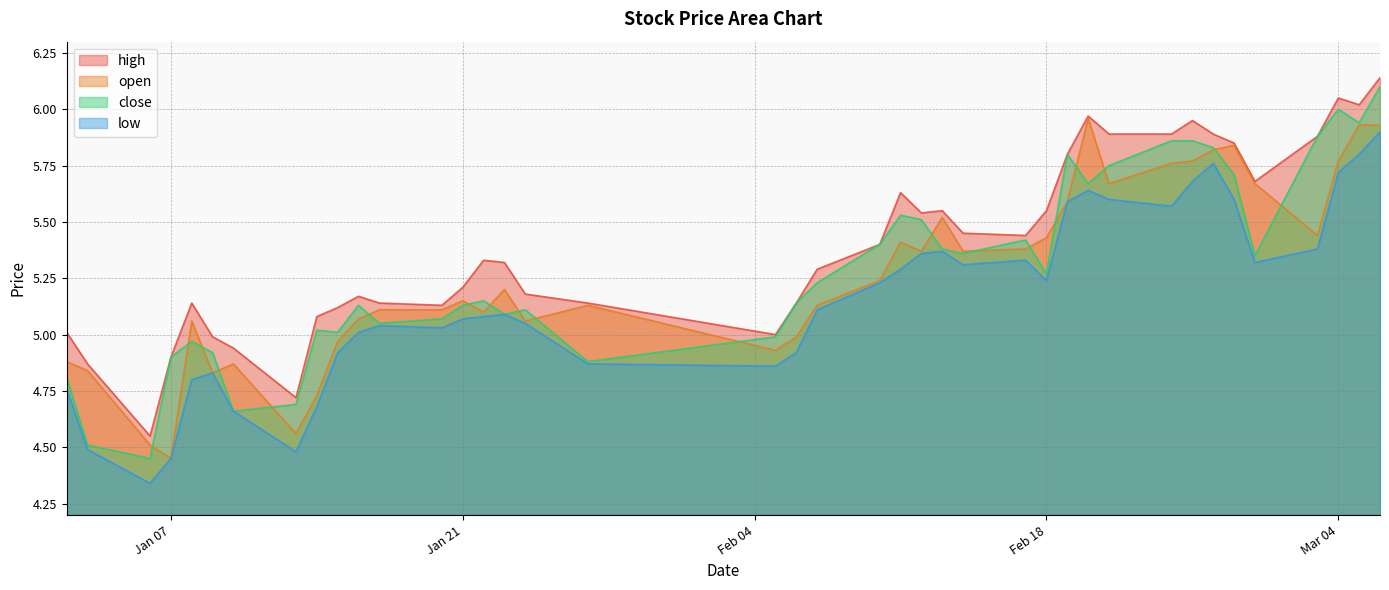

At which category does the chart reach its minimum across all series?

2025-01-06